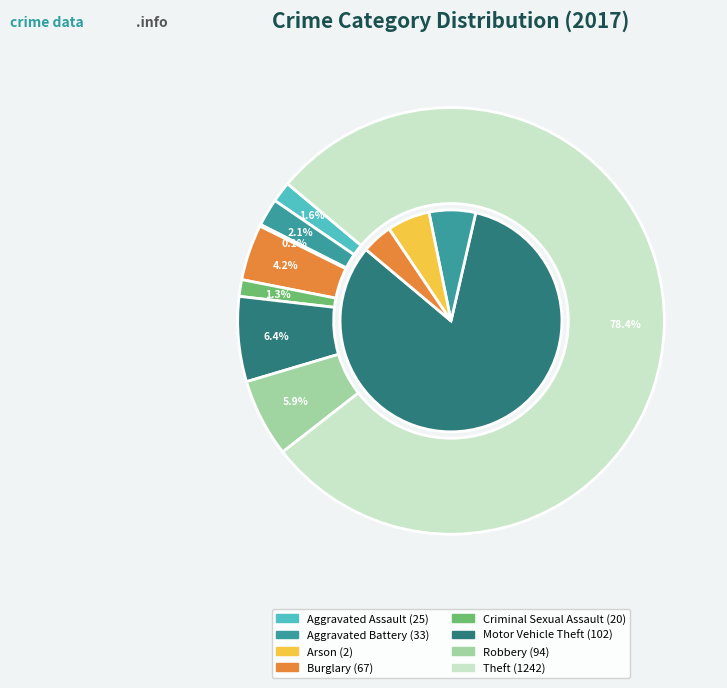

What is the change in value from Aggravated Assault to Motor Vehicle Theft?

+77